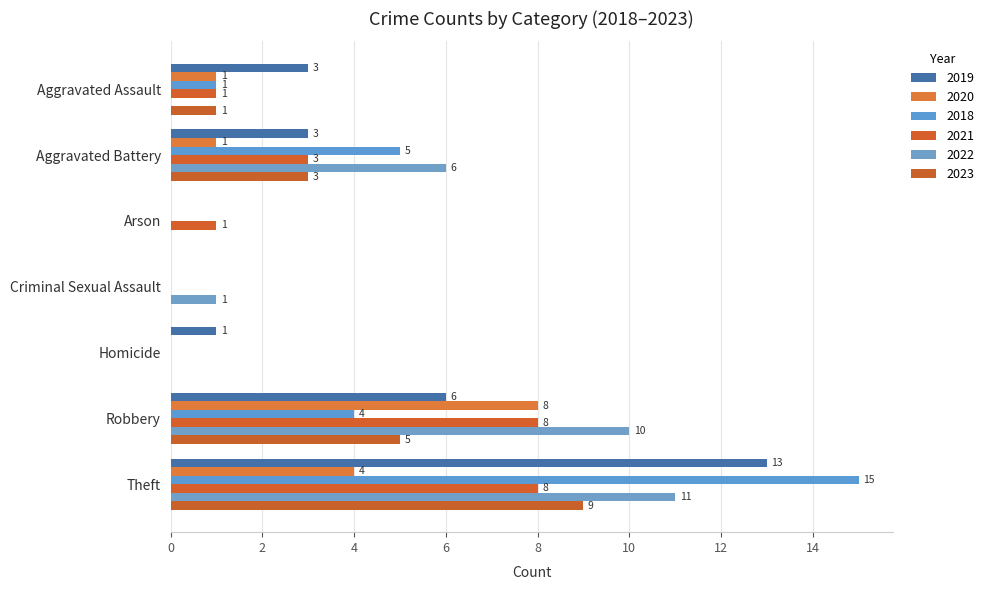

How many series are shown in this chart?

6